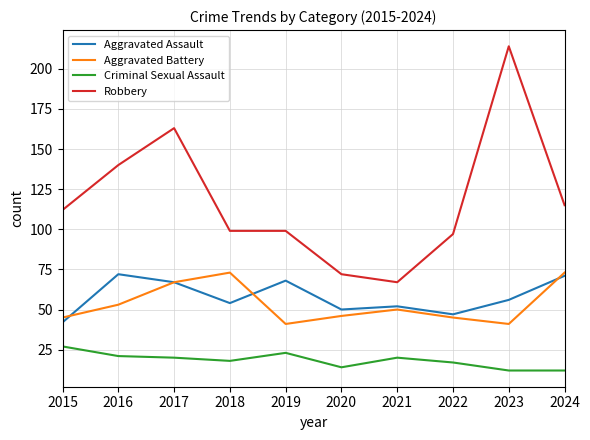

How many distinct data groups are displayed?

4